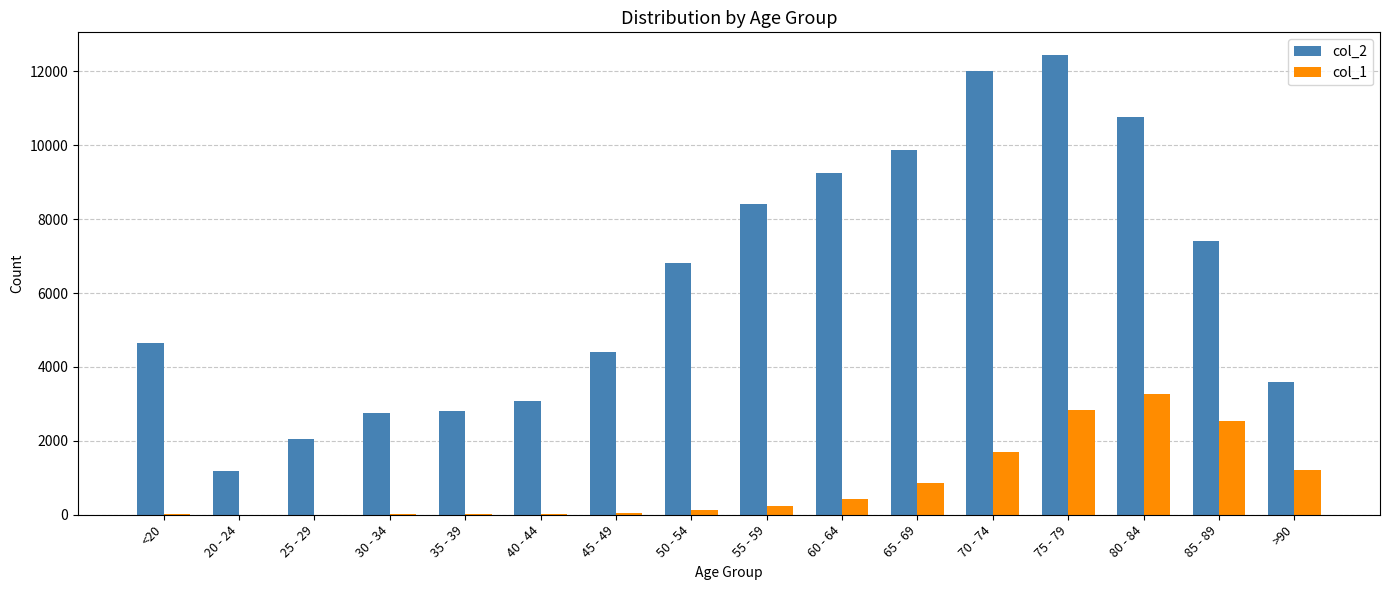

True or false: col_1 has a value of 2746 at 70 - 74.

False